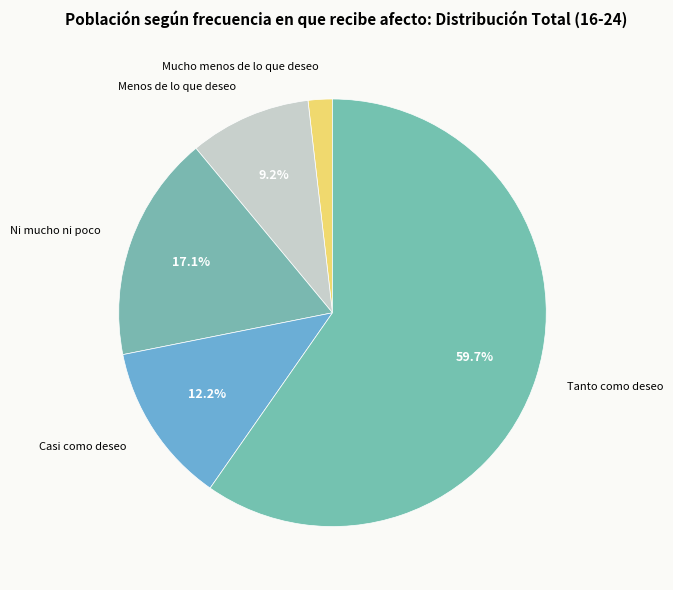

To the nearest percent, what portion does Ni mucho ni poco represent?

17%